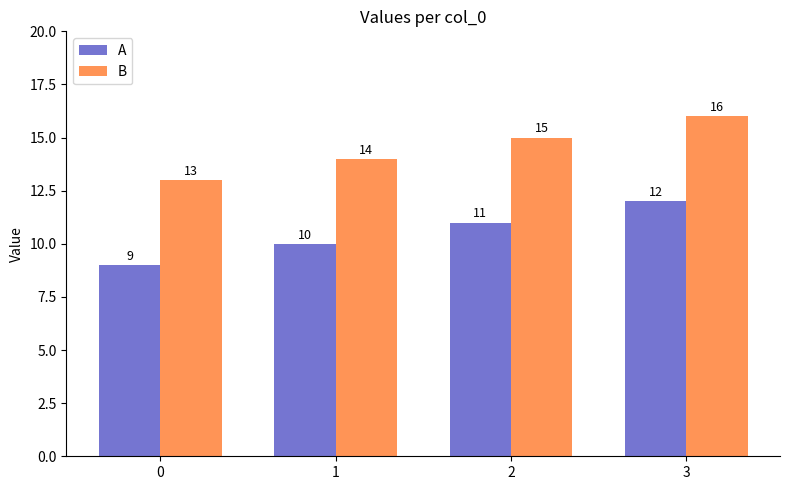

The A series shows 8 at 3. True or false?

False